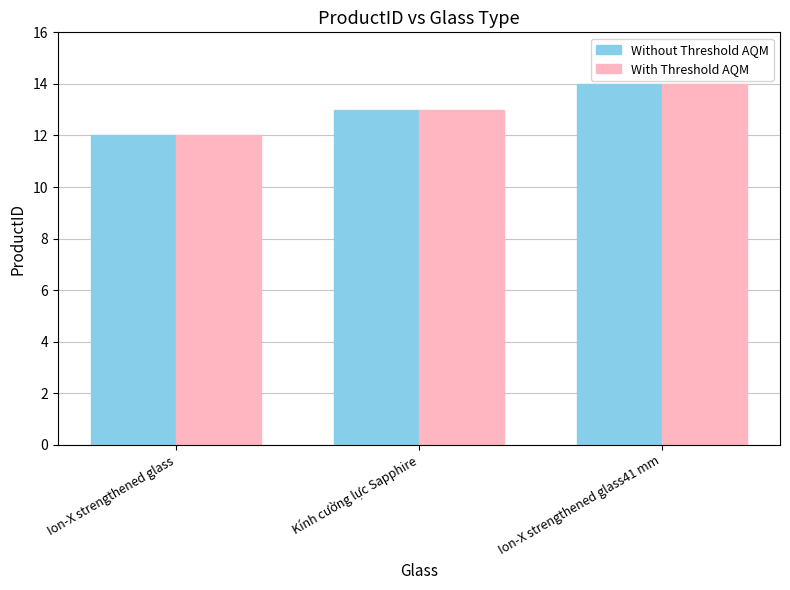

Count the Without Threshold AQM values in the range 12 to 14.

3